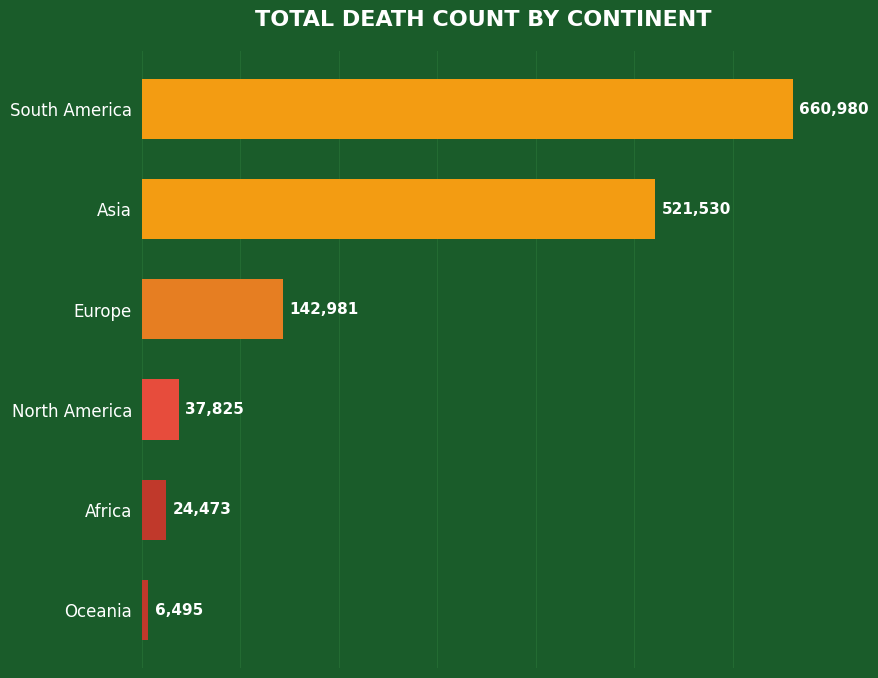

The value at South America is 1085862. True or false?

False